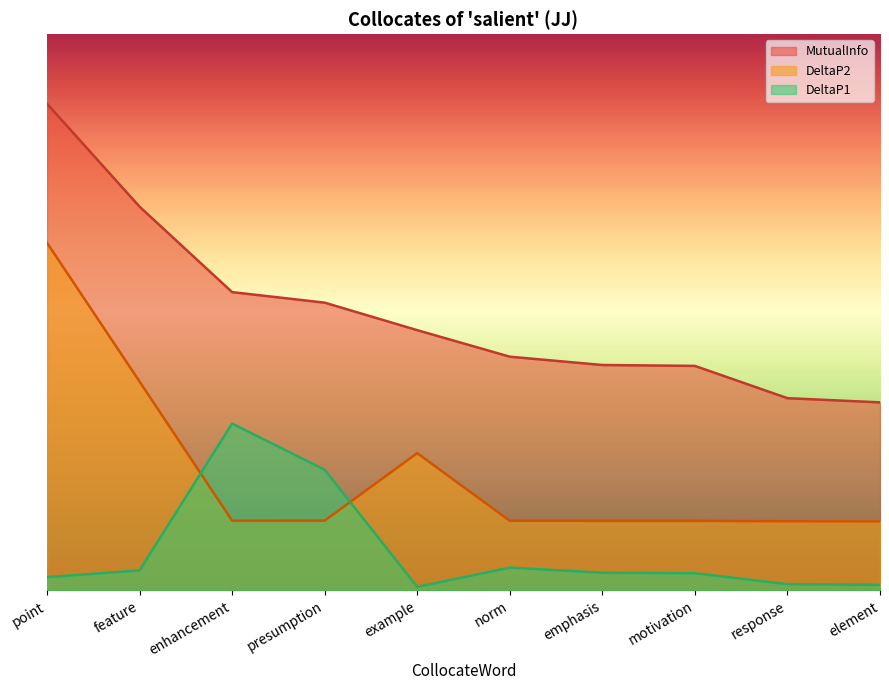

Does the chart display data point markers on the line(s)?

No